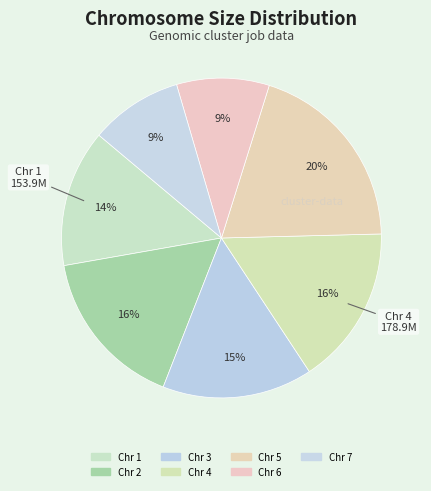

How many slices are in this pie chart?

7